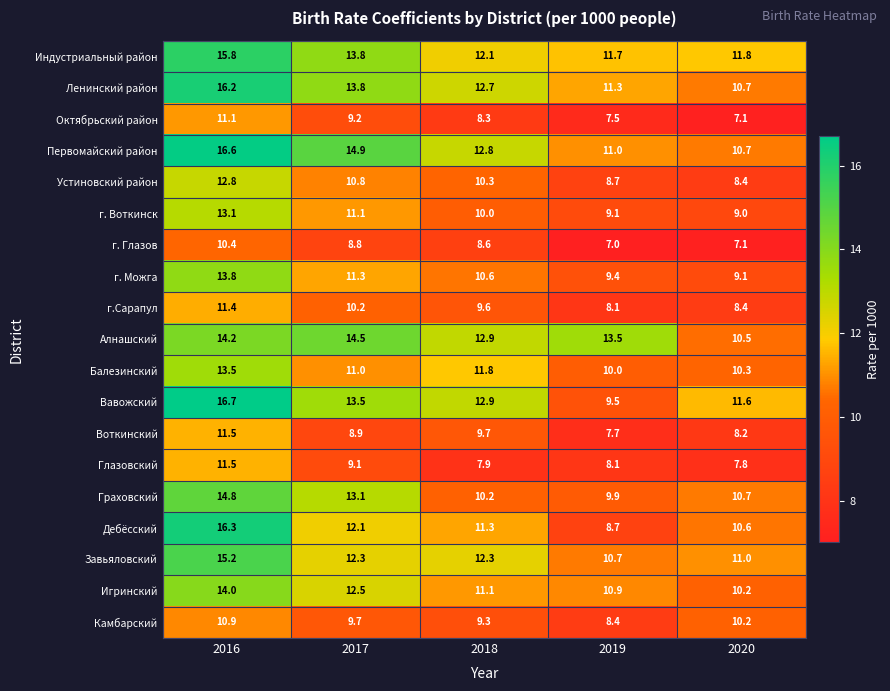

At which category is the sum across all series the highest?

2016